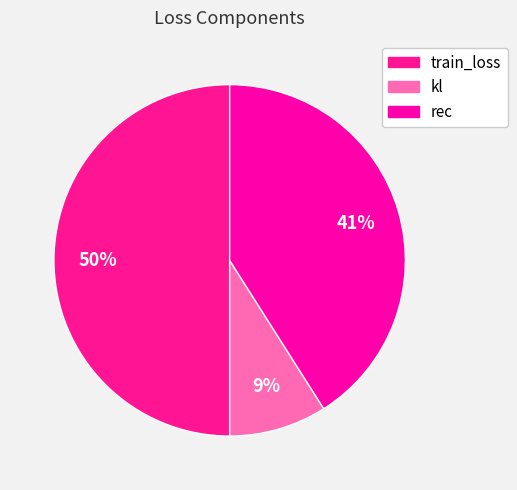

How many slices are in this pie chart?

3